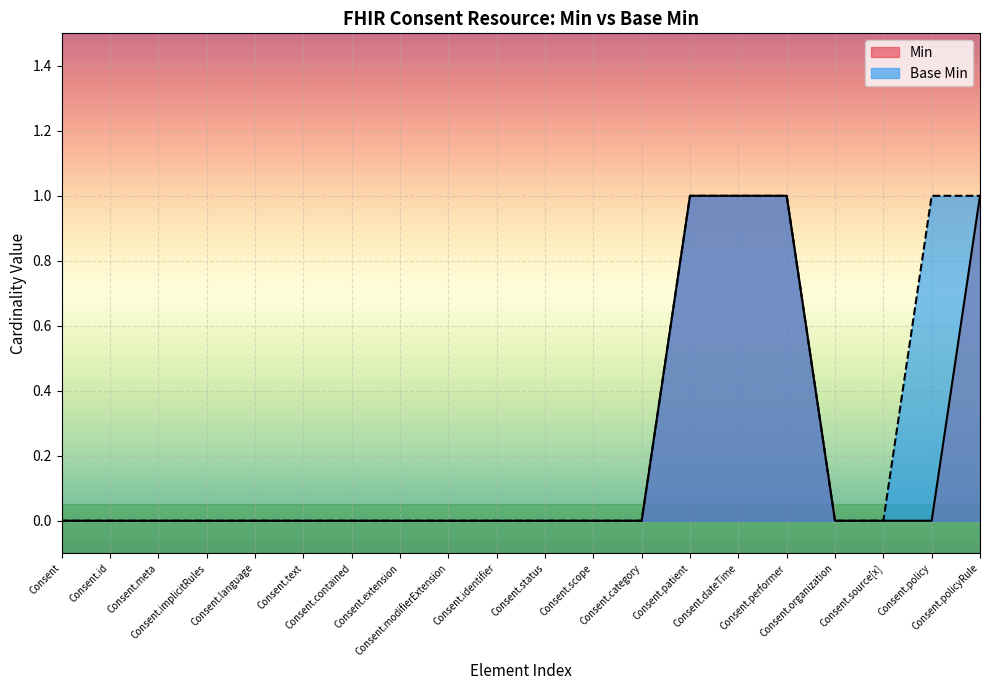

Is it true that Base Min equals 0 at Consent.meta?

True